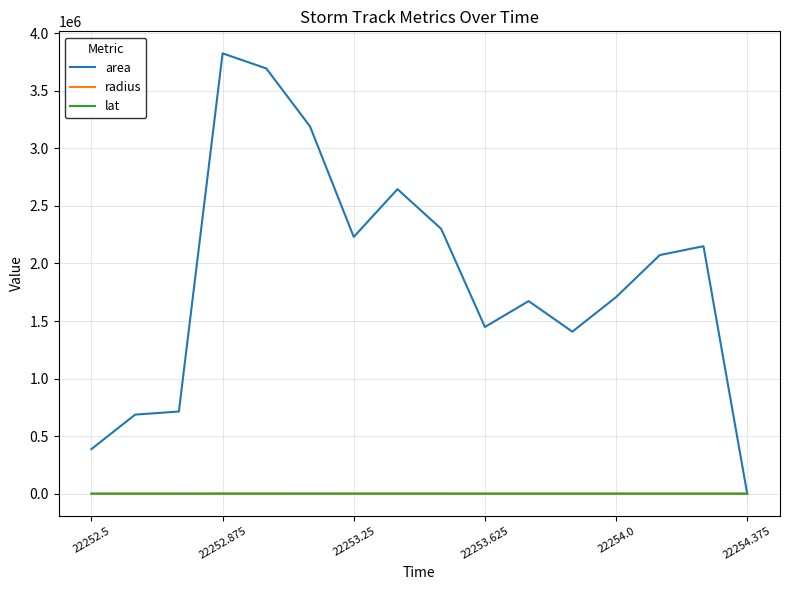

Which series has the widest spread of values?

area